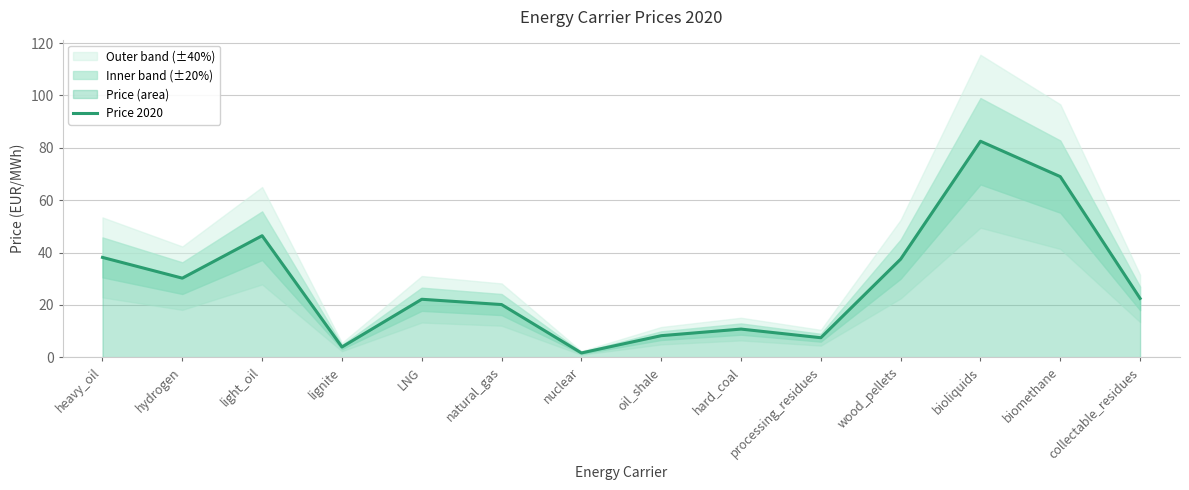

What is the change in value from lignite to LNG?

+18.2